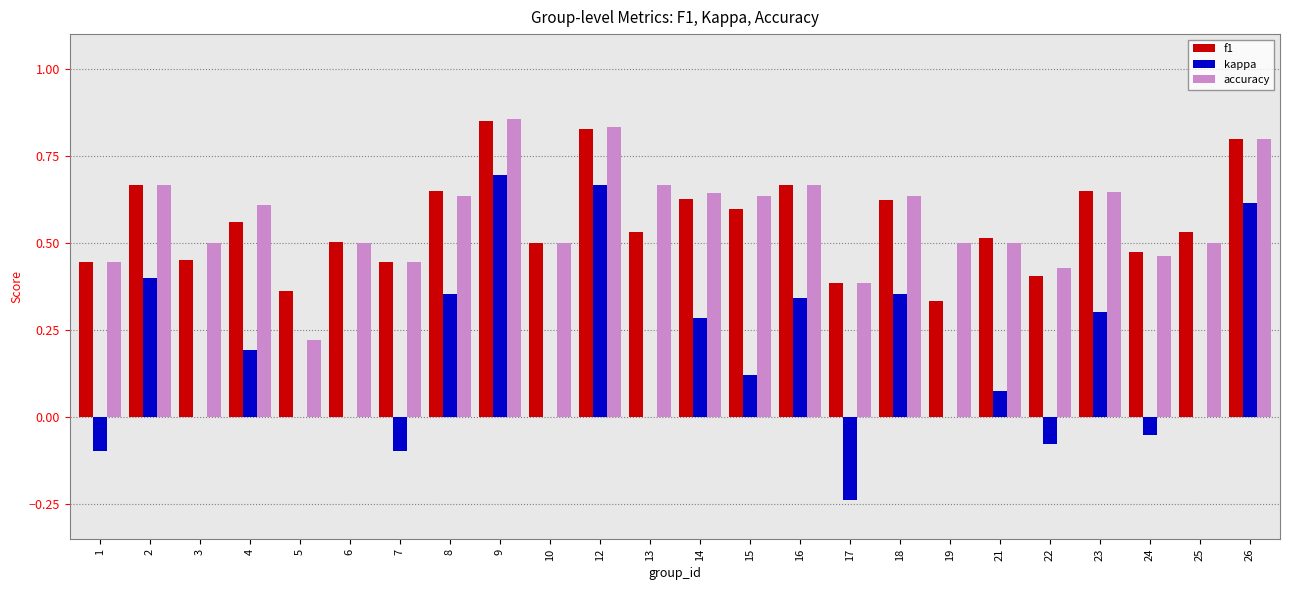

Which series changed the most between 5 and 9?

kappa